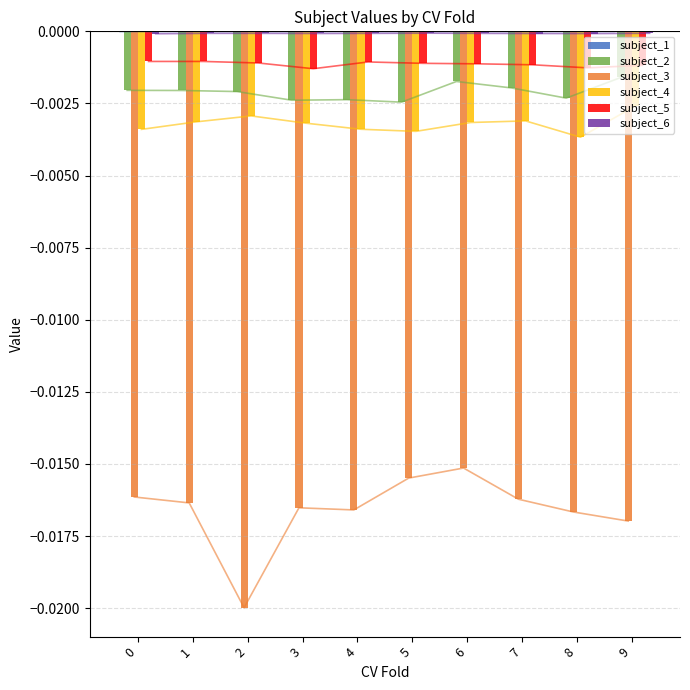

True or false: subject_6 has a value of -0.0 at 6.

True